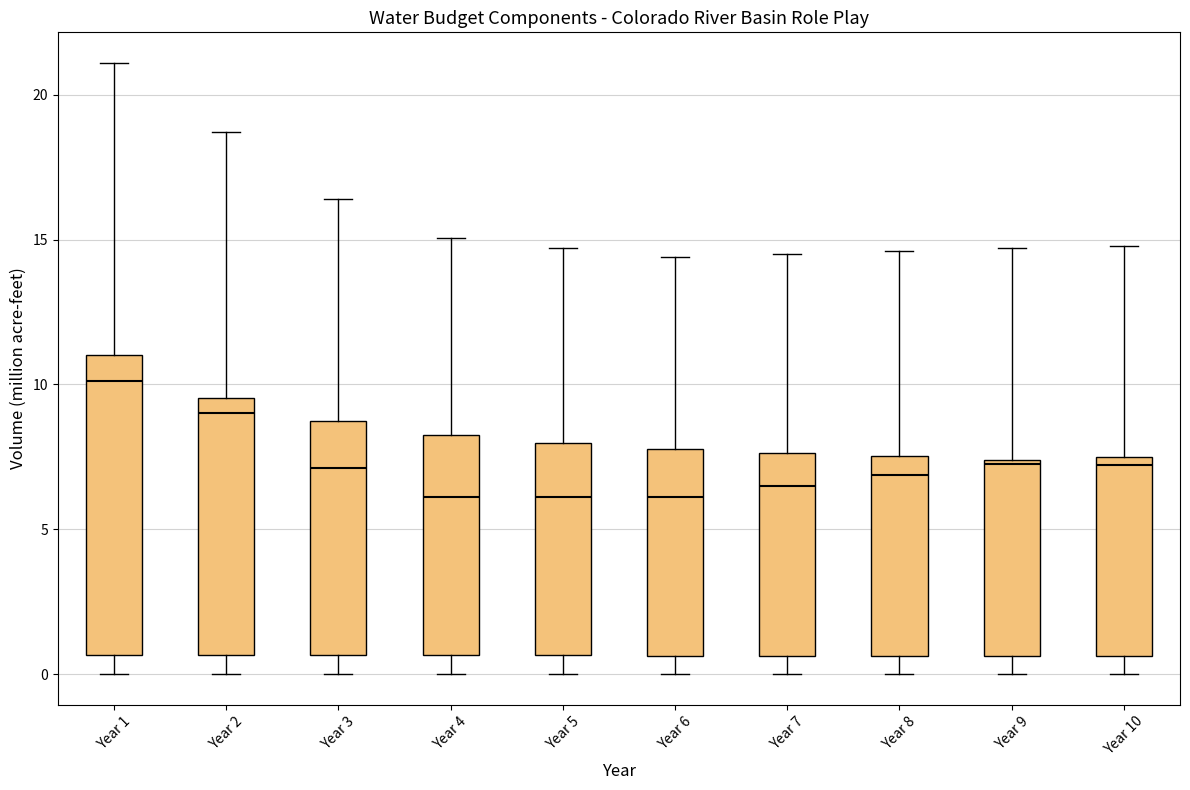

Reading left to right, transcribe this box plot: for each box, give where its median line is, the range the box spans, and where its two whiskers end, as read against the y-axis. The values are not printed on the chart, so give them approximately, as read against the axis.

Year 1: median 10.0, box 0.5 to 11.0, whiskers 0.0 to 21.0
Year 2: median 9.0, box 0.5 to 9.5, whiskers 0.0 to 18.5
Year 3: median 7.0, box 0.5 to 8.5, whiskers 0.0 to 16.5
Year 4: median 6.0, box 0.5 to 8.0, whiskers 0.0 to 15.0
Year 5: median 6.0, box 0.5 to 8.0, whiskers 0.0 to 14.5
Year 6: median 6.0, box 0.5 to 8.0, whiskers 0.0 to 14.5
Year 7: median 6.5, box 0.5 to 7.5, whiskers 0.0 to 14.5
Year 8: median 7.0, box 0.5 to 7.5, whiskers 0.0 to 14.5
Year 9: median 7.5 (just below the box's upper edge), box 0.5 to 7.5, whiskers 0.0 to 14.5
Year 10: median 7.0, box 0.5 to 7.5, whiskers 0.0 to 15.0